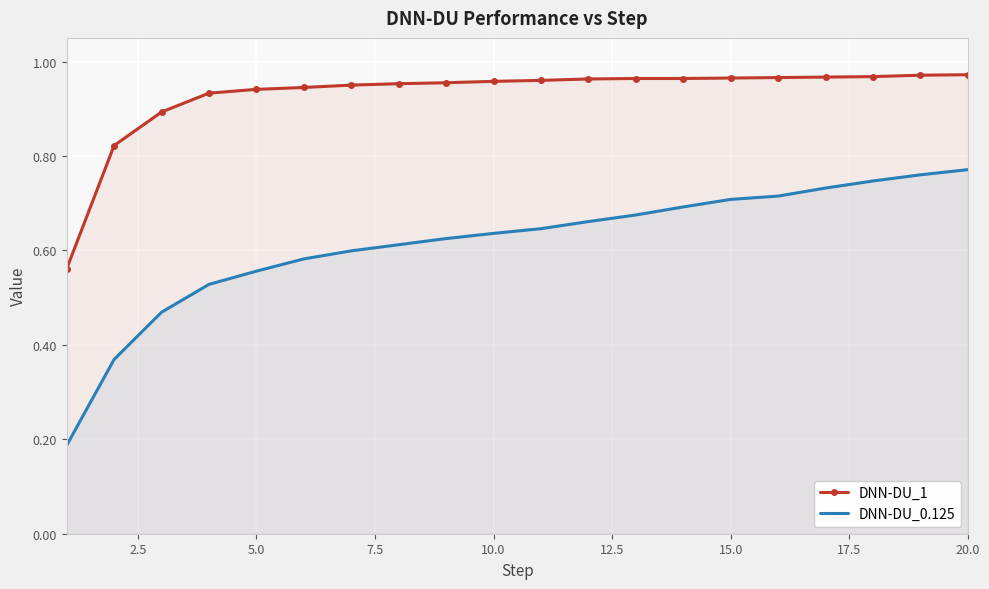

True or false: DNN-DU_1 and DNN-DU_0.125 intersect in this chart.

False